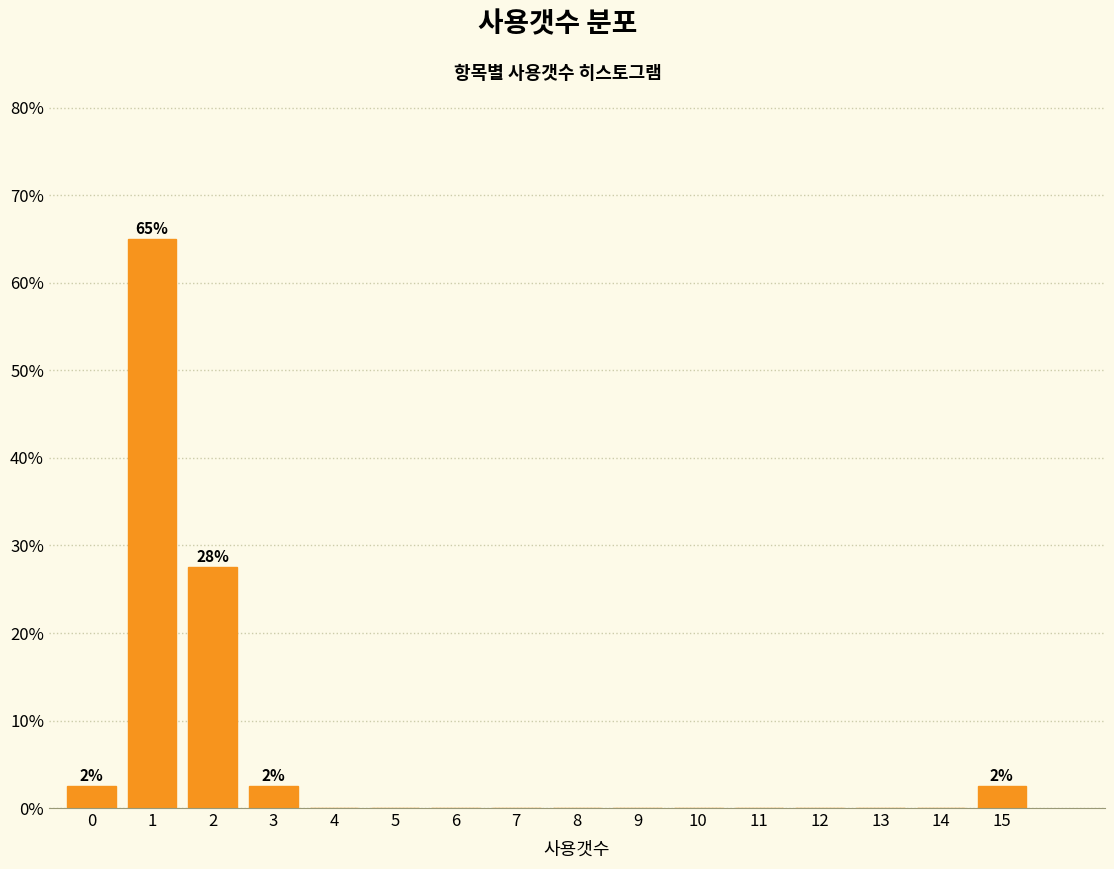

Reading left to right, what are all the values shown in this chart?

0=2.5	1=65.0	2=27.5	3=2.5	4=0.0	5=0.0	6=0.0	7=0.0	8=0.0	9=0.0	10=0.0	11=0.0	12=0.0	13=0.0	14=0.0	15=2.5